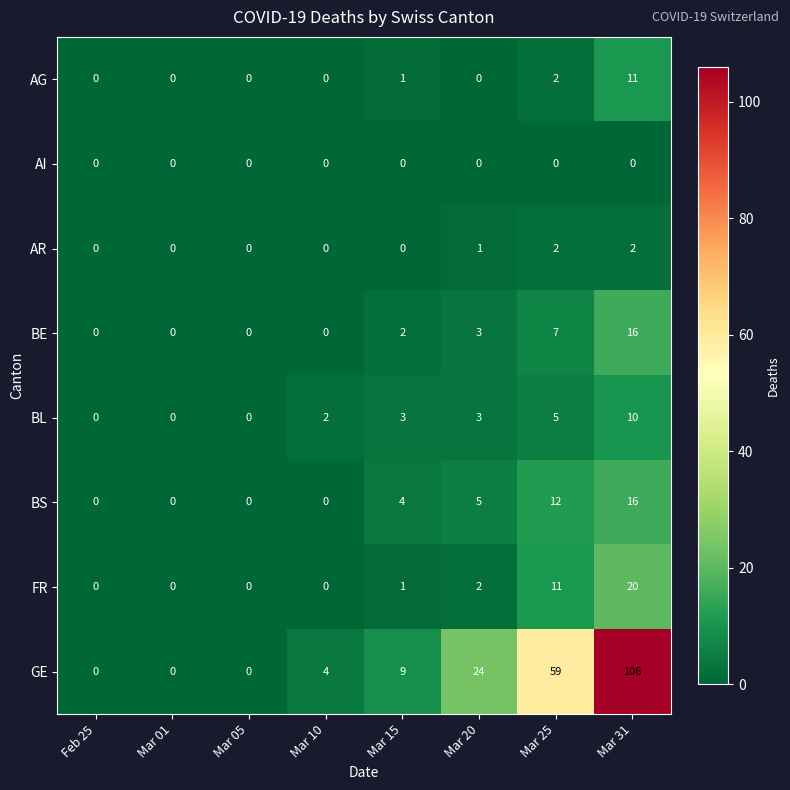

What is the difference between the highest and lowest values at Mar 15?

9